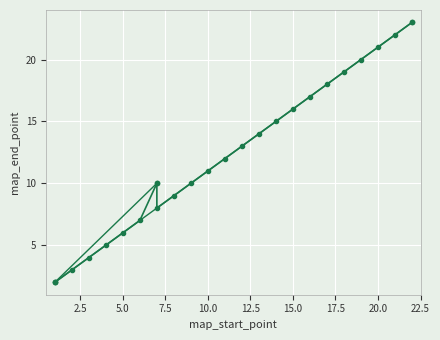

How many data points does each series have?

23